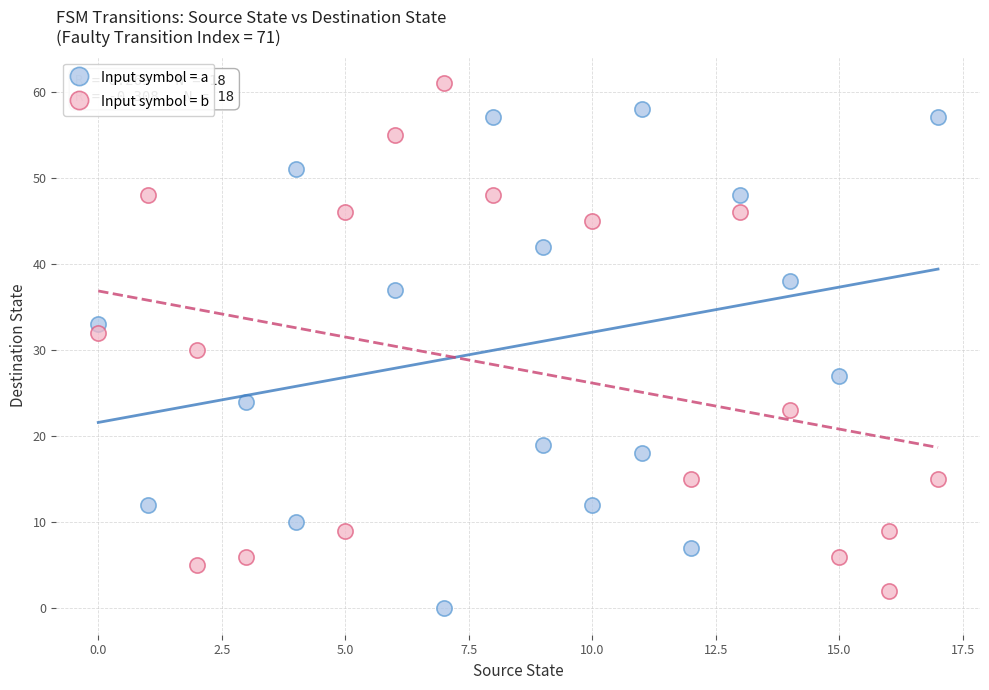

Which series contains the highest Y value?

Input symbol = b